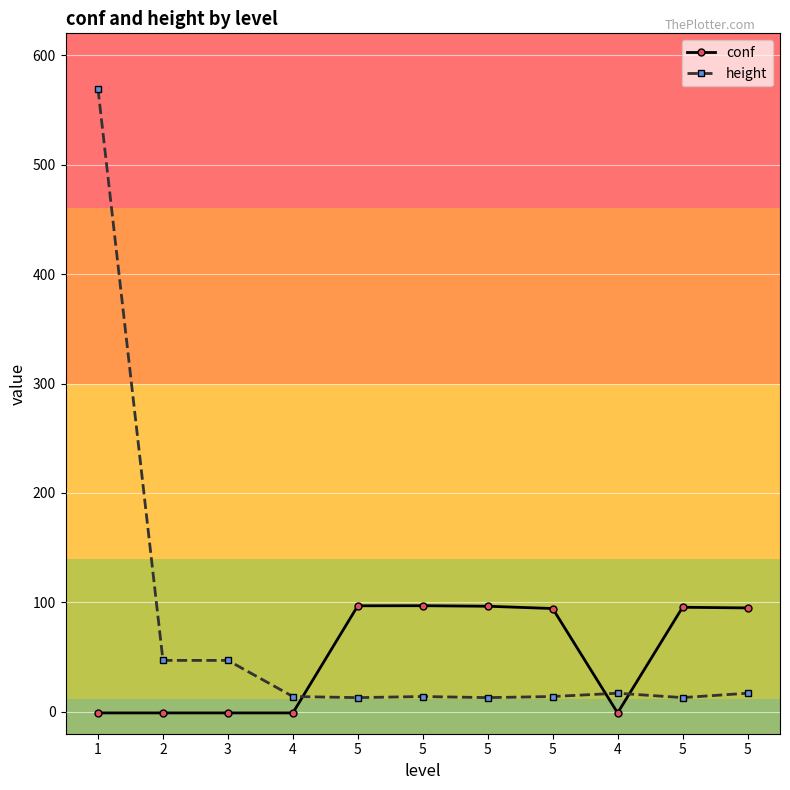

What is the approximate value of height at 5?

13.0